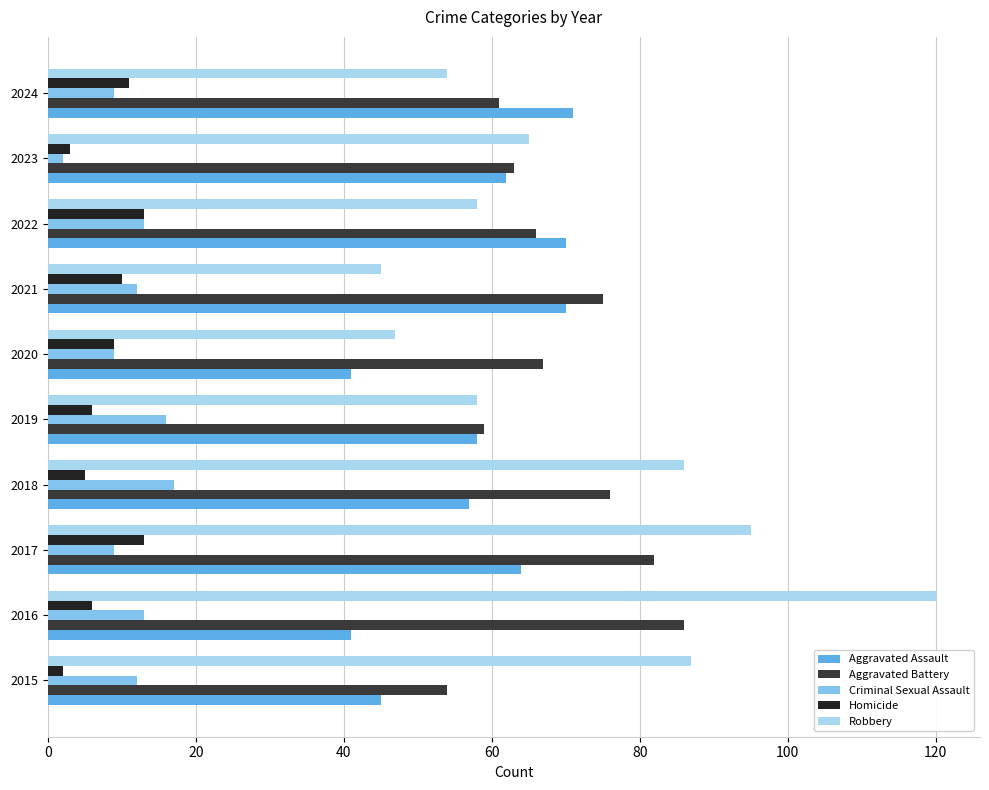

True or false: Aggravated Battery has a value of 108 at 2021.

False